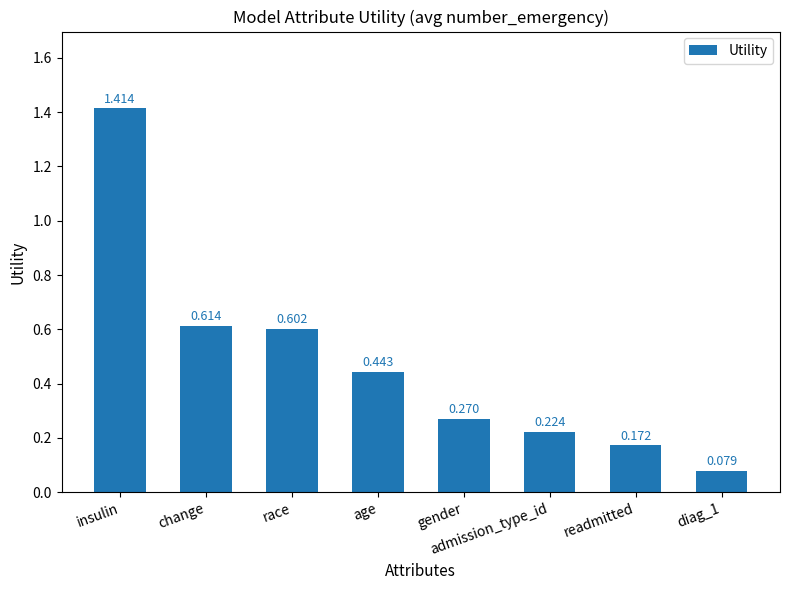

What is the label of the 2nd bar from the left?

change